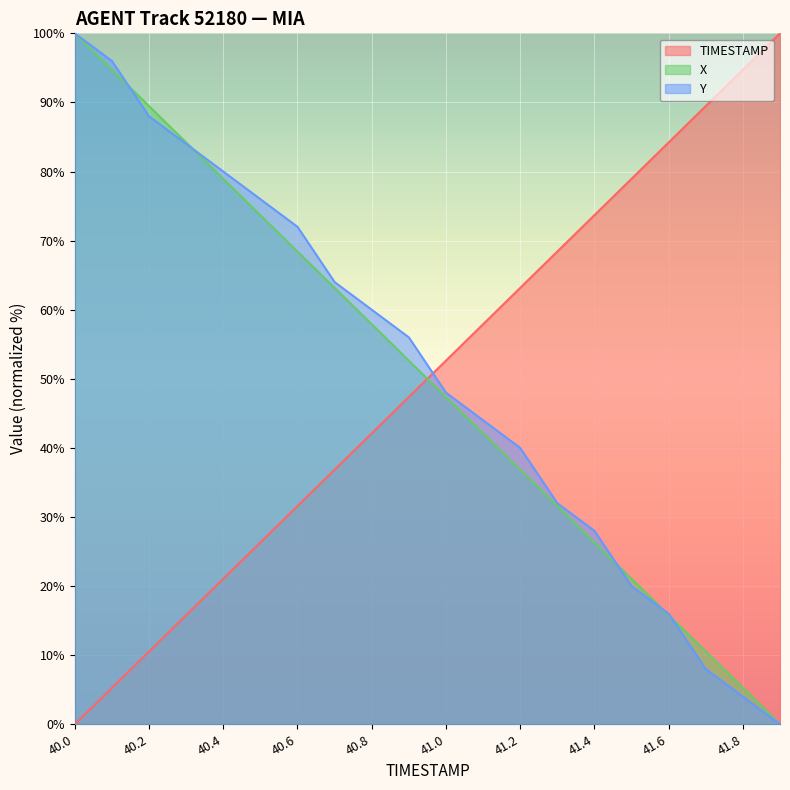

Reading left to right, extract all data points from this chart.

TIMESTAMP: 0.0	5.3	10.5	15.8	21.1	26.3	31.6	36.8	42.1	47.4	52.6	57.9	63.2	68.4	73.7	78.9	84.2	89.5	94.7	100.0
X: 100.0	94.7	89.5	84.2	78.9	73.7	68.4	63.2	57.9	52.6	47.4	42.1	36.8	31.6	26.3	21.1	15.8	10.5	5.3	0.0
Y: 100.0	96.0	88.0	84.0	80.0	76.0	72.0	64.0	60.0	56.0	48.0	44.0	40.0	32.0	28.0	20.0	16.0	8.0	4.0	0.0